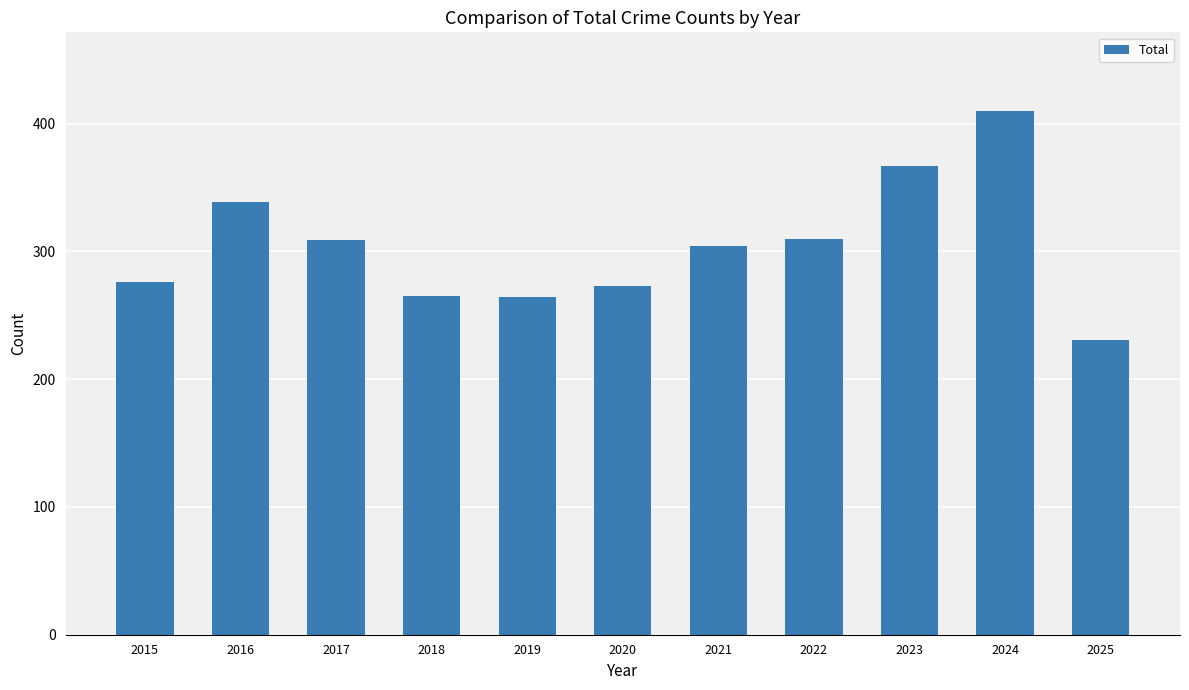

What is the ratio of the value at 2016 to the value at 2018?

1.3